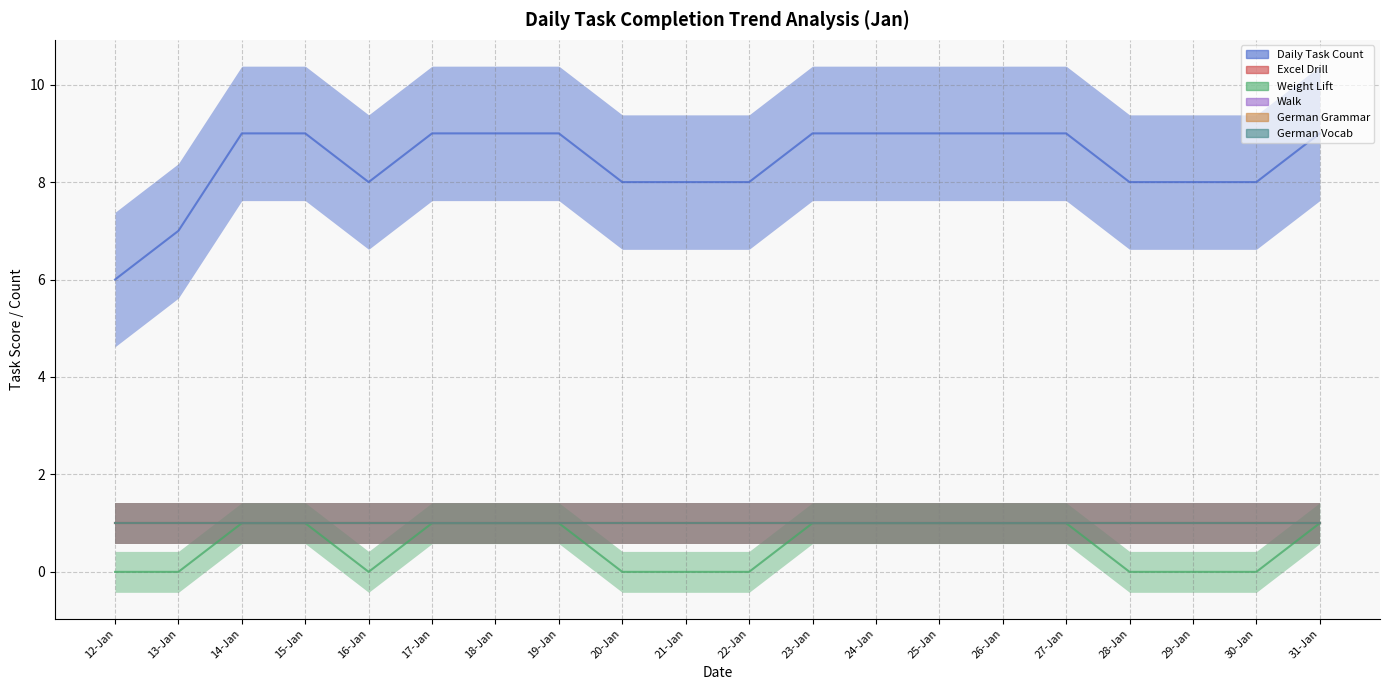

True or false: Walk and Weight Lift cross at least once.

False